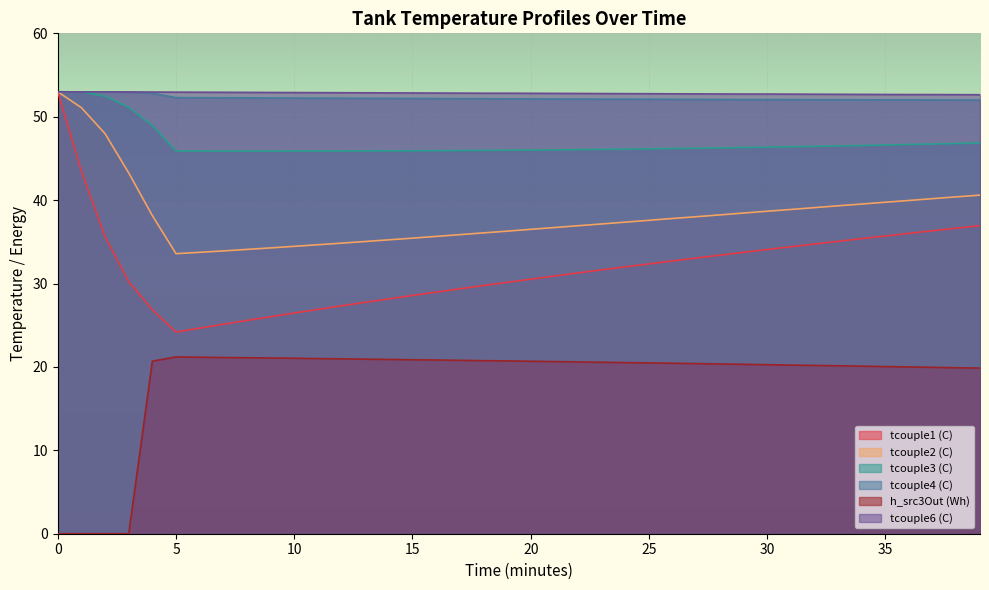

What is the value of the tcouple4 (C) point at the 1st from the left?

53.0